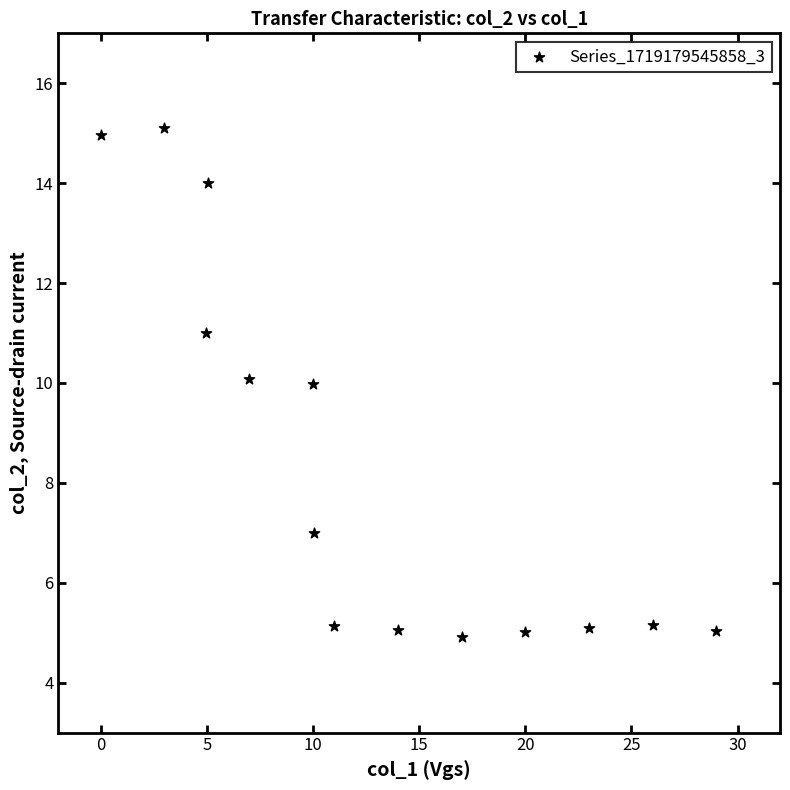

What is the range of X values (max minus min)?

29.0